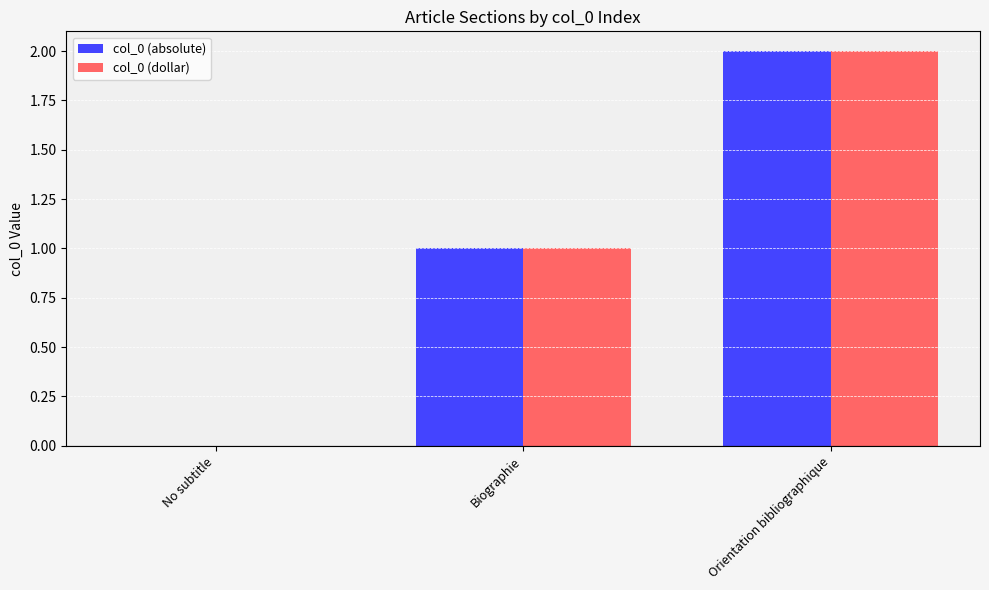

How many groups of bars are there?

3